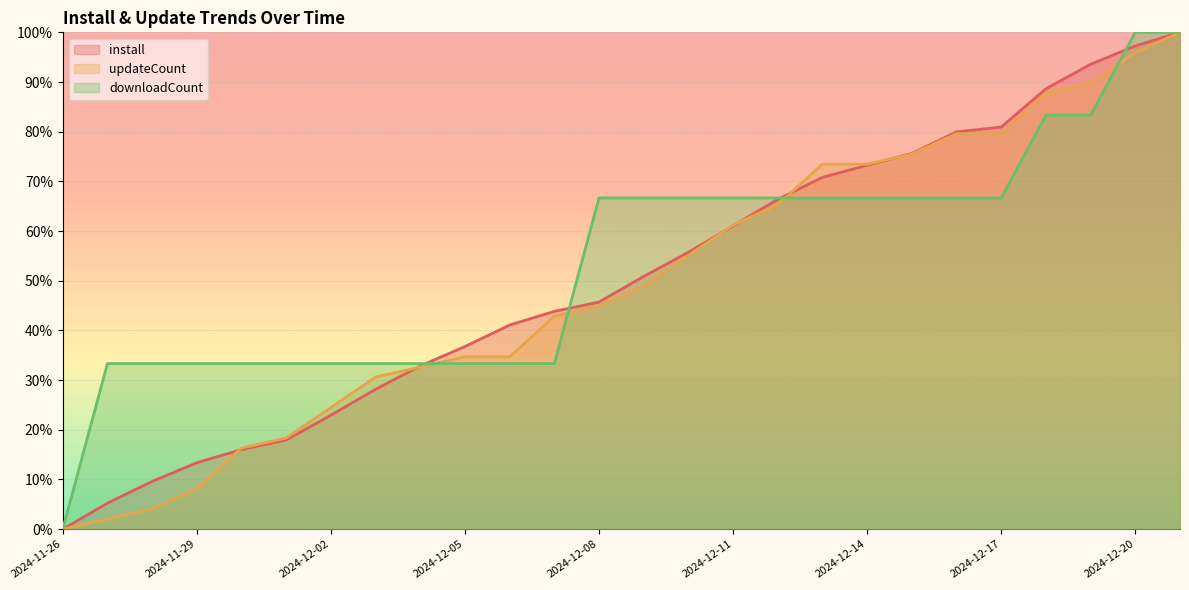

The downloadCount series shows 50.7 at 2024-11-30. True or false?

False